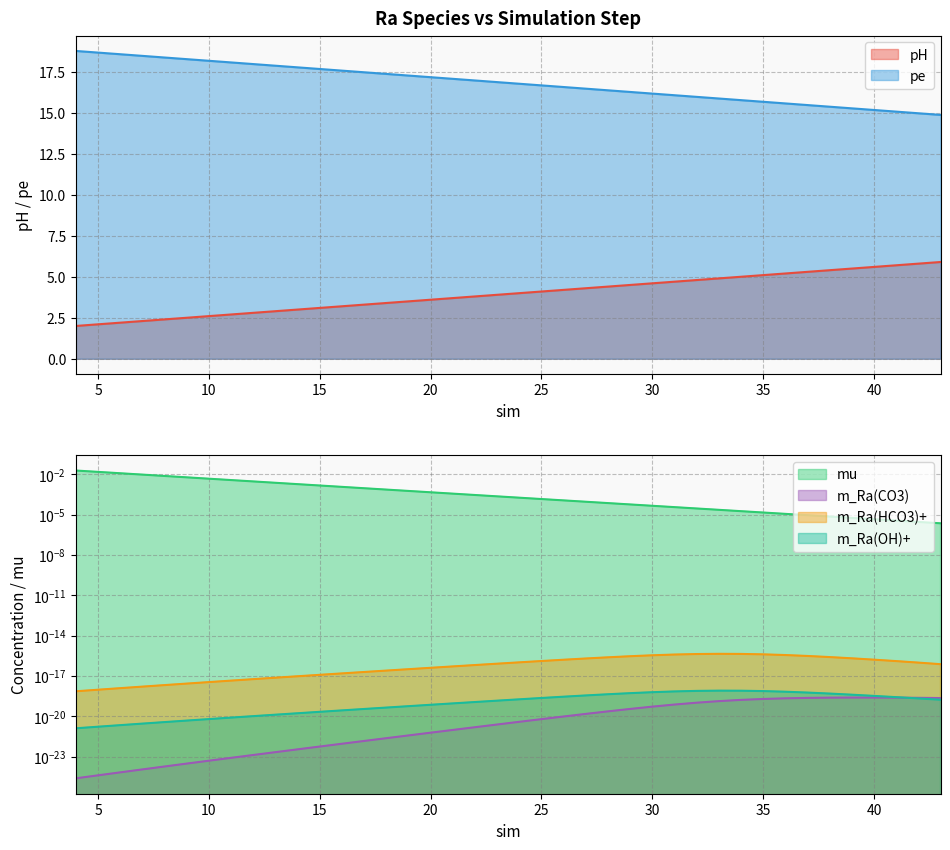

What is the sum of the pe values at 36 and 16?

33.1